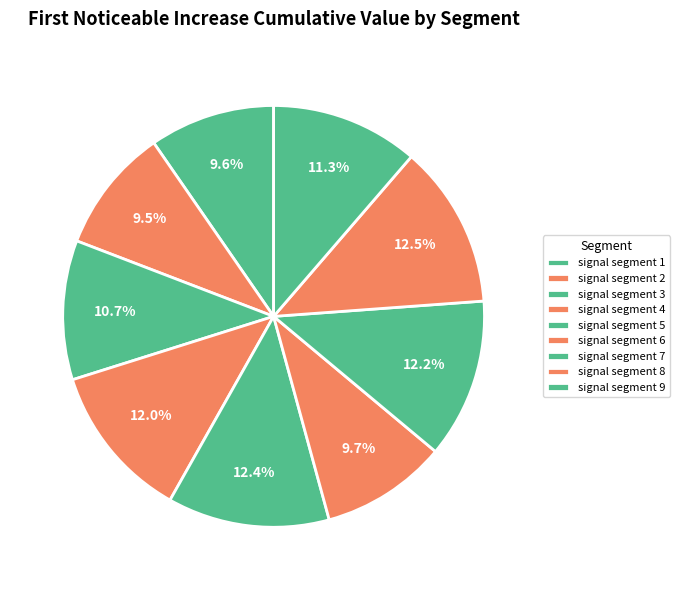

What is the total percentage of signal segment 9 and signal segment 3?

22.0%